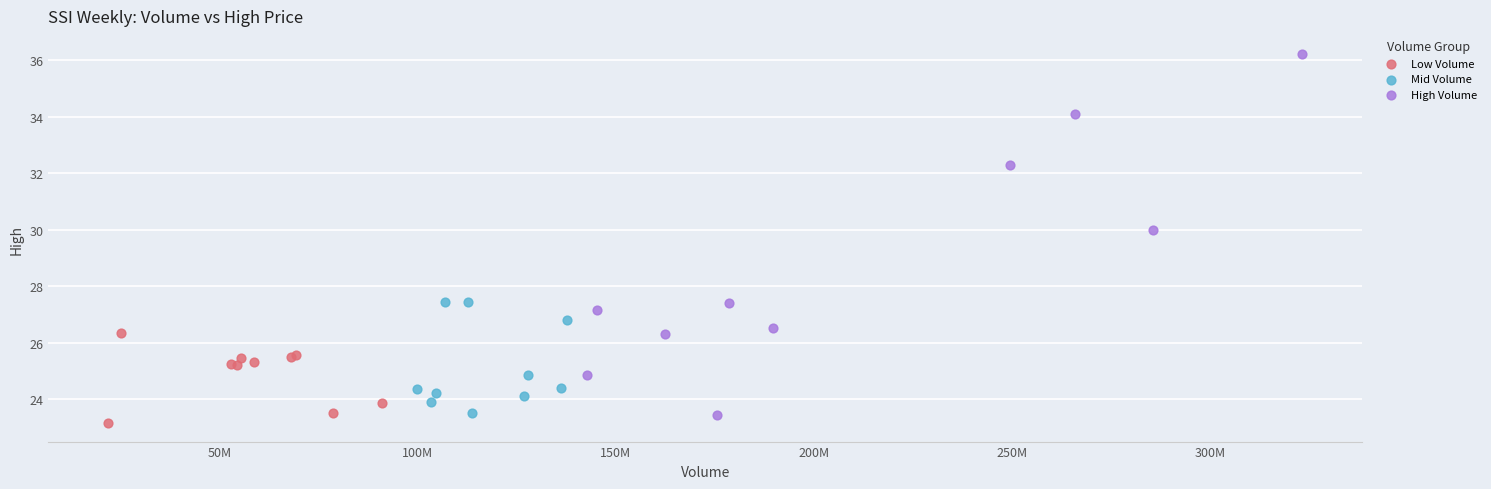

What are all the series names shown in the legend?

Low Volume, Mid Volume, High Volume